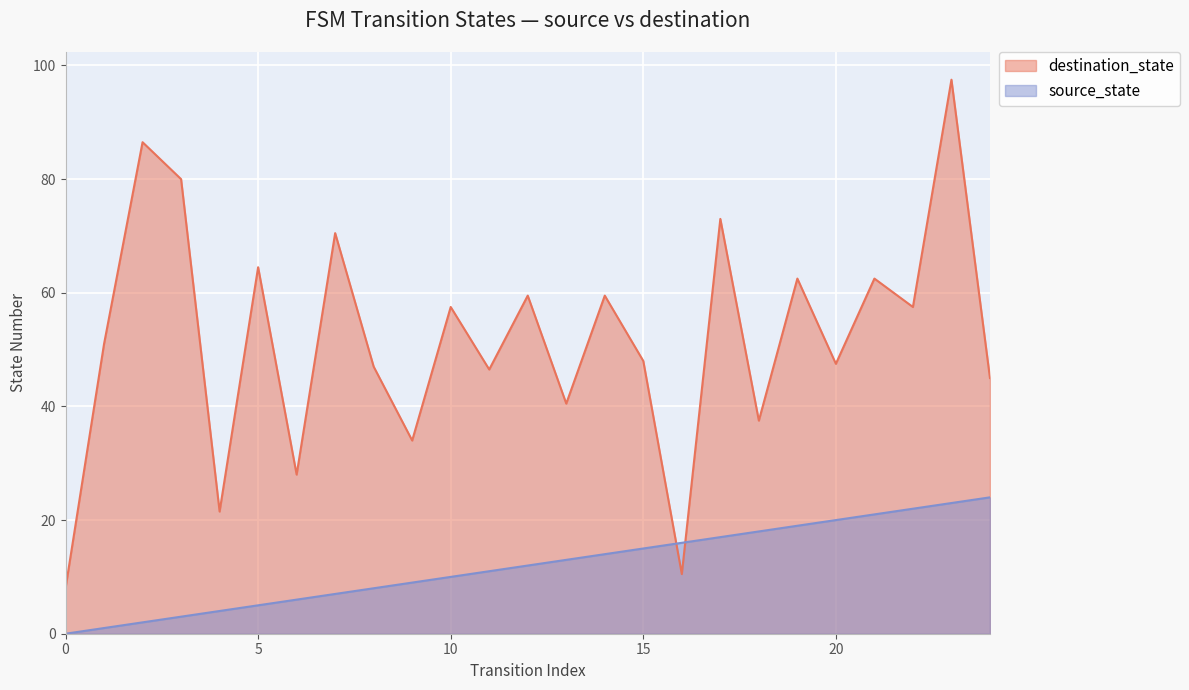

At 8, list the series in order from largest to smallest.

destination_state, source_state